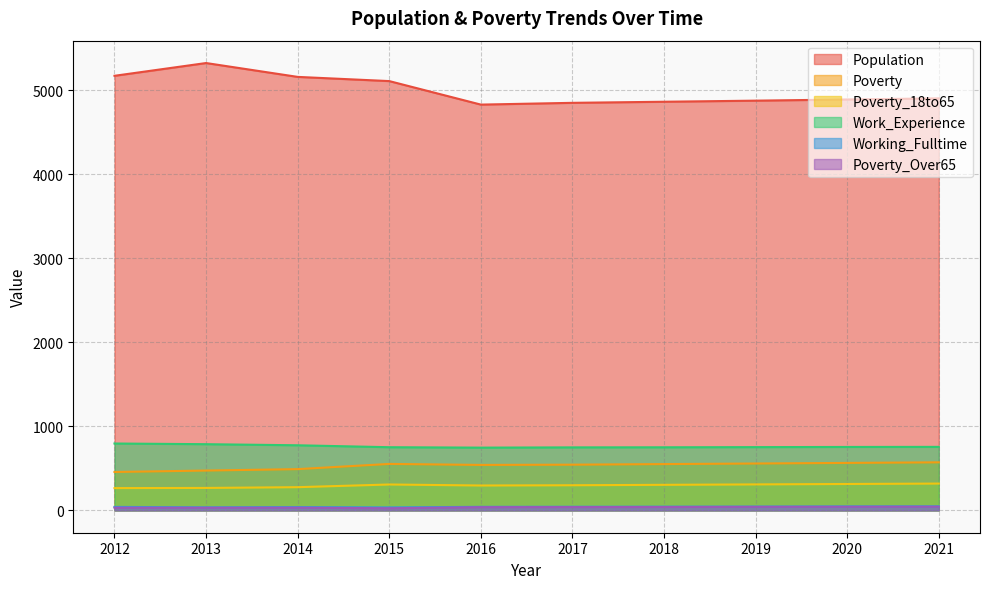

What are all the series names shown in the legend?

Population, Poverty, Poverty_18to65, Work_Experience, Working_Fulltime, Poverty_Over65